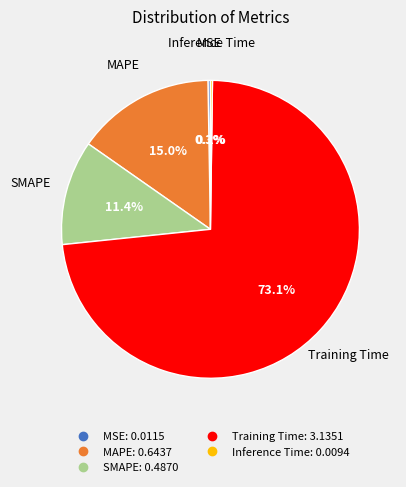

To the nearest percent, what portion does Training Time represent?

73%